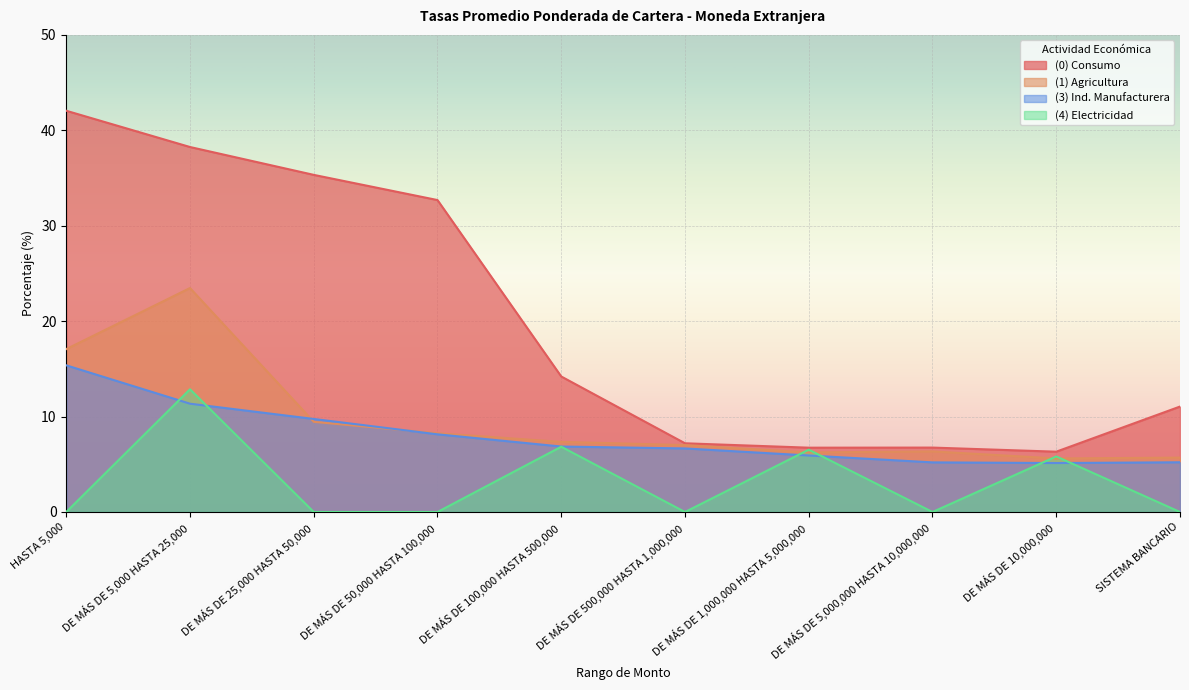

Reading left to right, extract all data points from this chart.

(0) Consumo: 42.0	38.2	35.3	32.7	14.2	7.2	6.7	6.8	6.3	11.1
(1) Agricultura: 17.1	23.5	9.4	8.2	7.3	7.0	6.2	6.3	5.6	5.7
(3) Ind. Manufacturera: 15.4	11.3	9.8	8.1	6.9	6.7	5.9	5.2	5.1	5.2
(4) Electricidad: 0.0	12.9	0.0	0.0	6.8	0.0	6.5	0.0	5.8	0.0